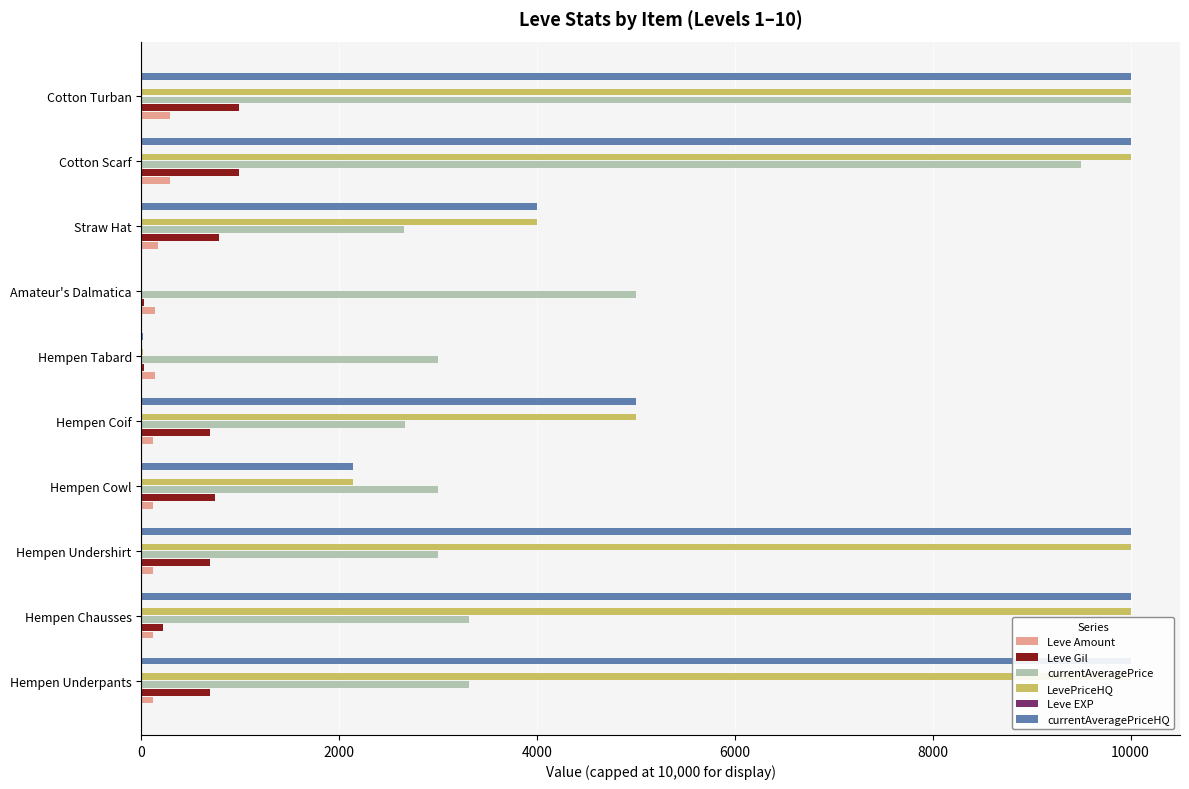

True or false: Leve Gil has a value of 47 at Hempen Tabard.

False